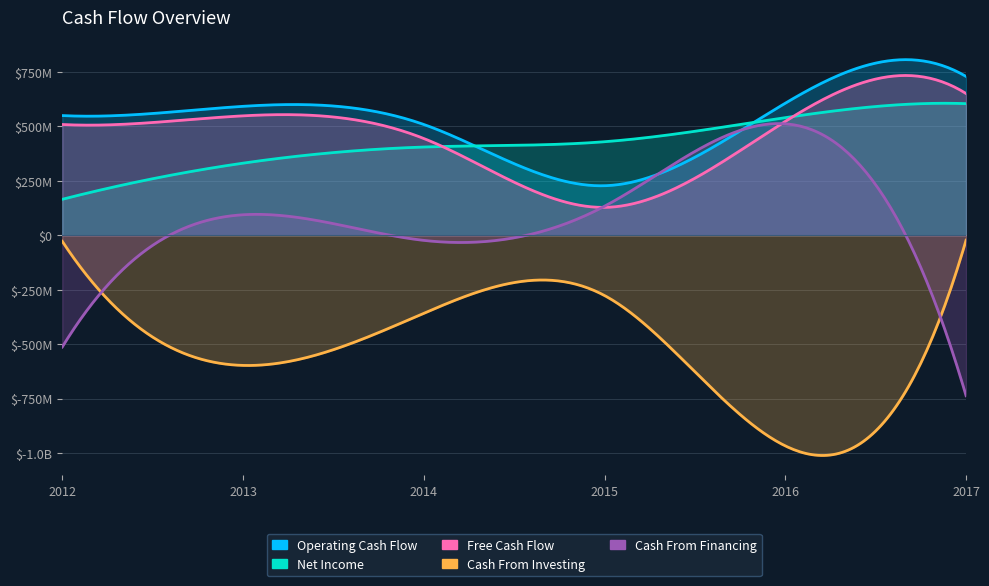

At 2017, list the series in order from smallest to largest.

Cash From Financing, Cash From Investing, Net Income, Free Cash Flow, Operating Cash Flow